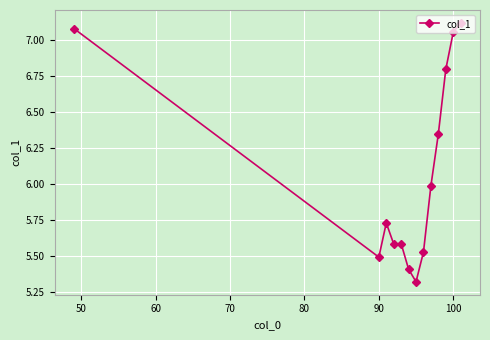

True or false: the data has more than 2 interior local peaks.

False